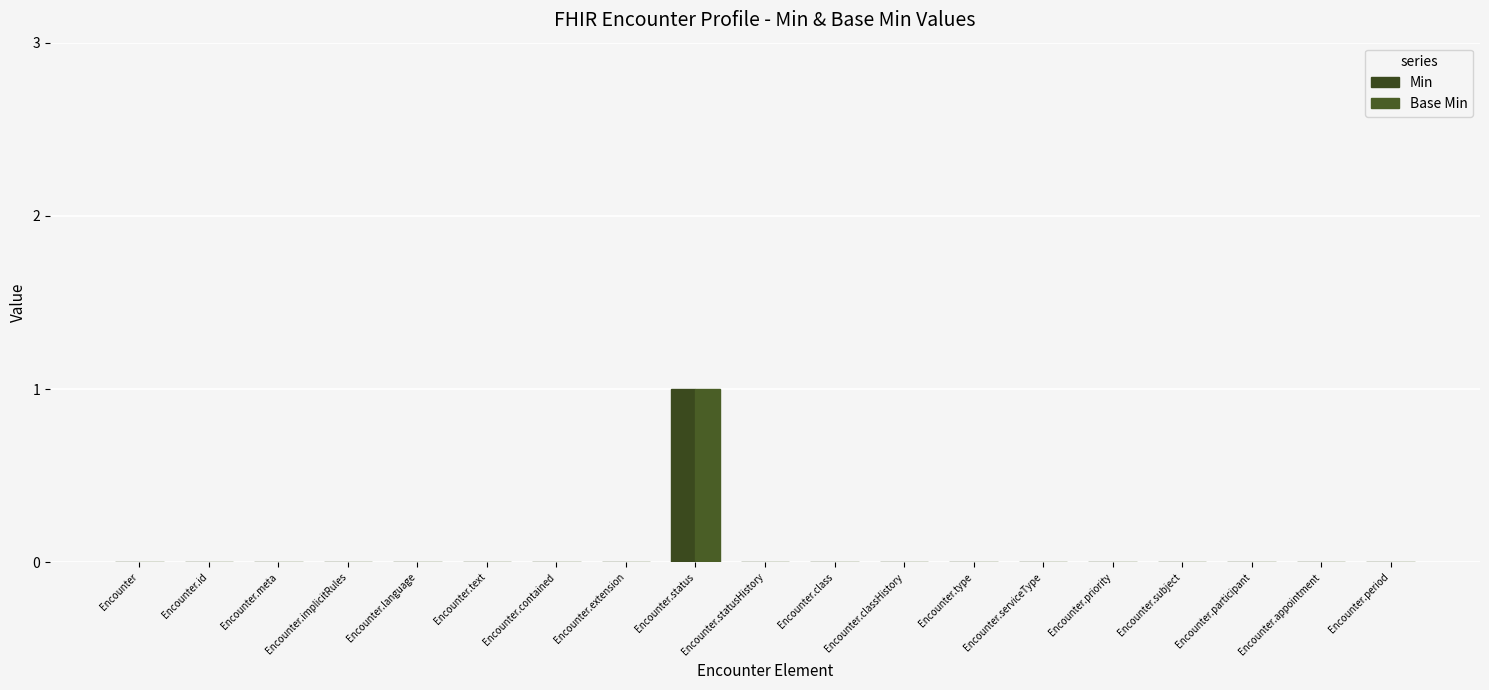

Are the bars grouped side by side (vs. stacked)?

Yes